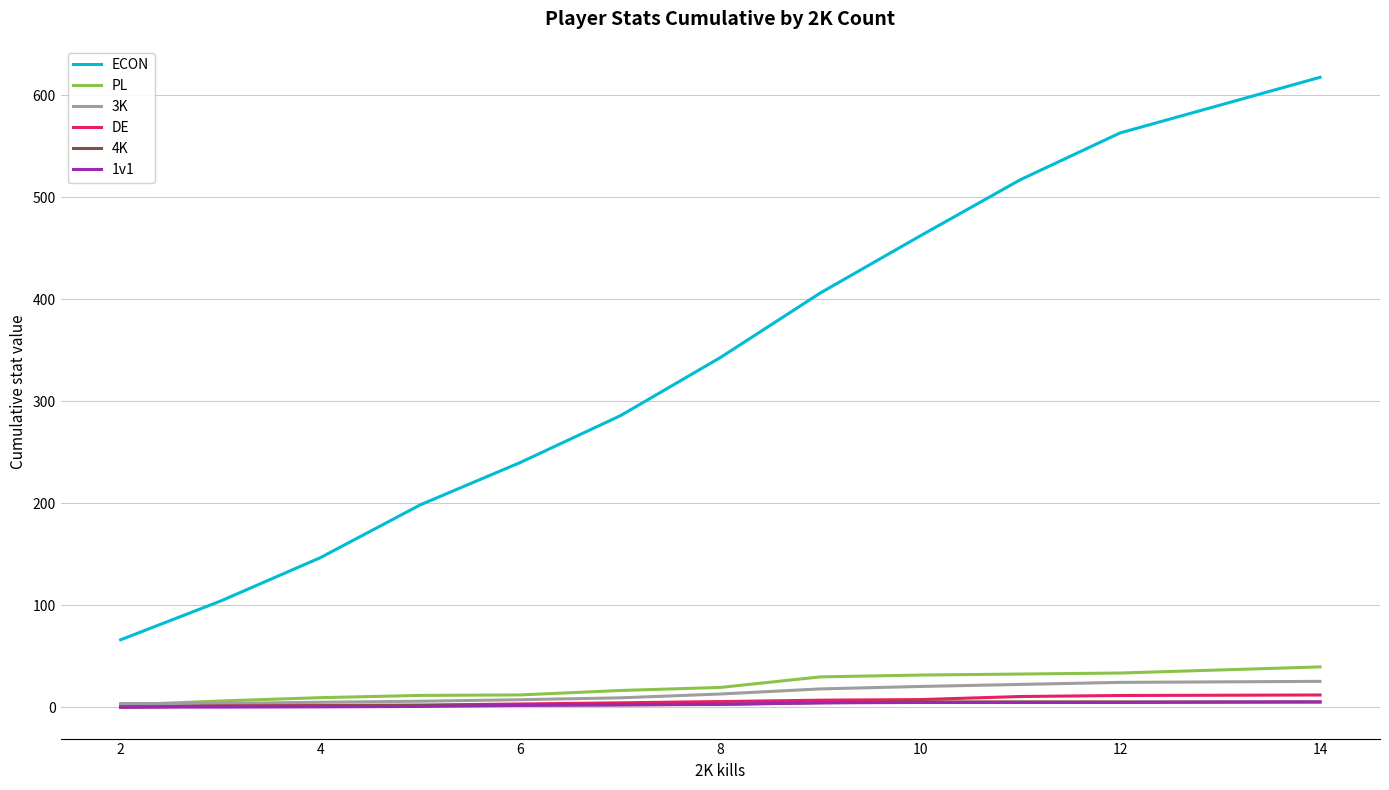

What is the difference between the maximum and second lowest values in the PL series?

33.4